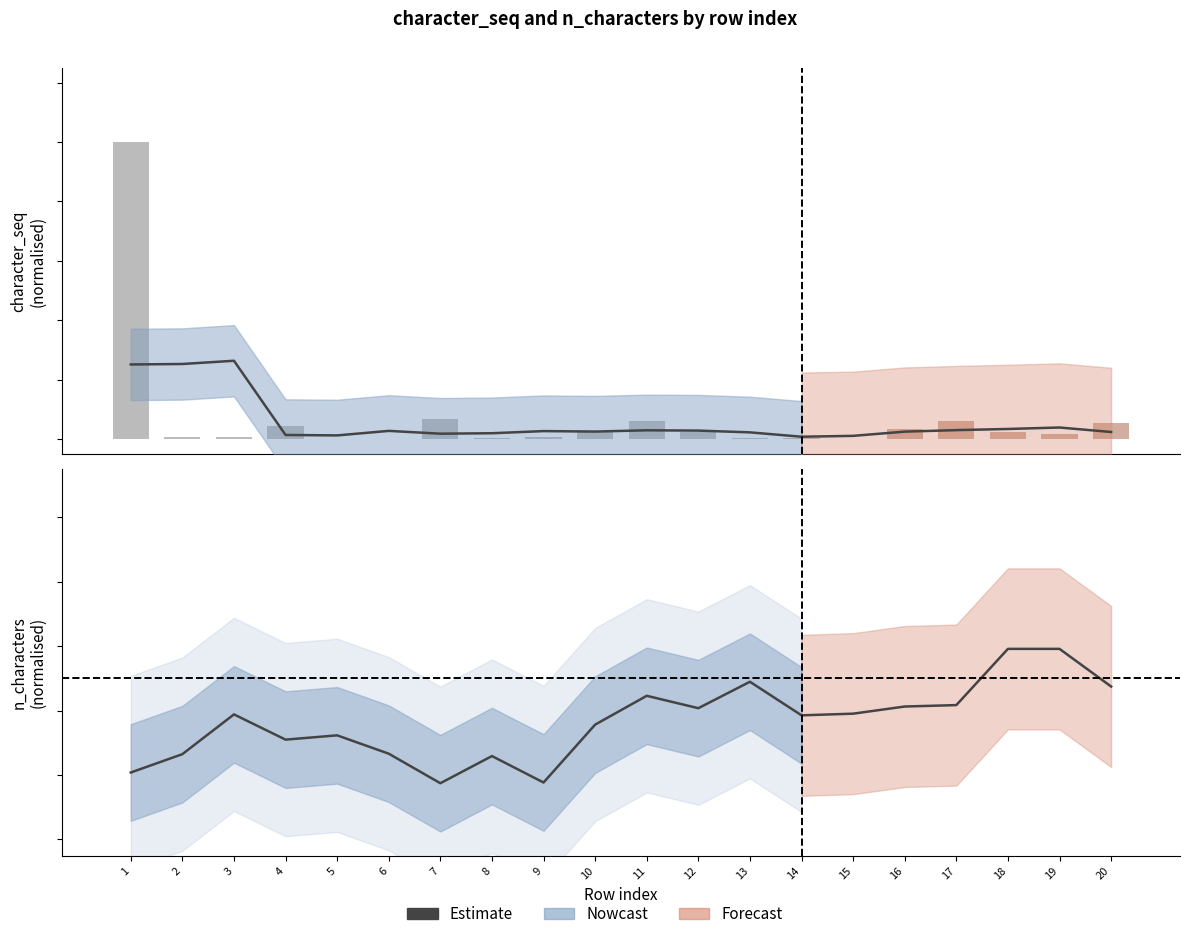

What is the sum of all values?

7.3